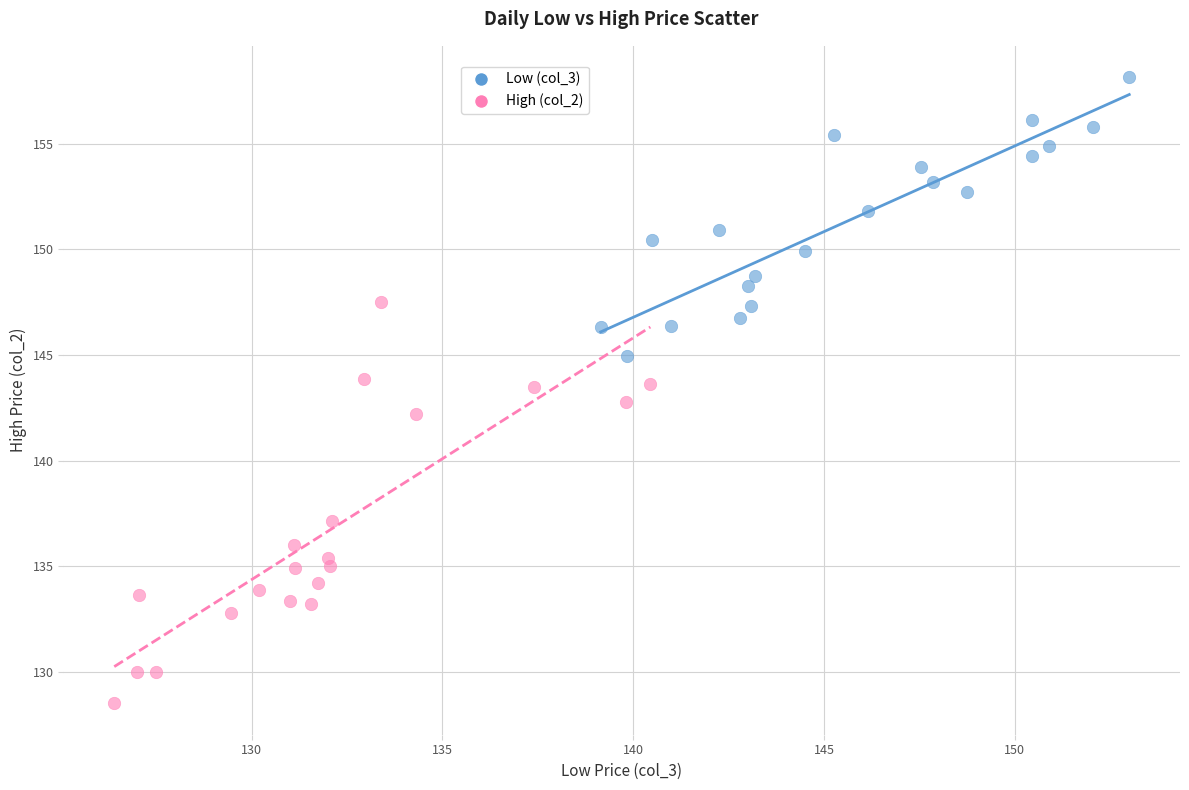

Which series has the widest spread of Y values?

High (col_2)